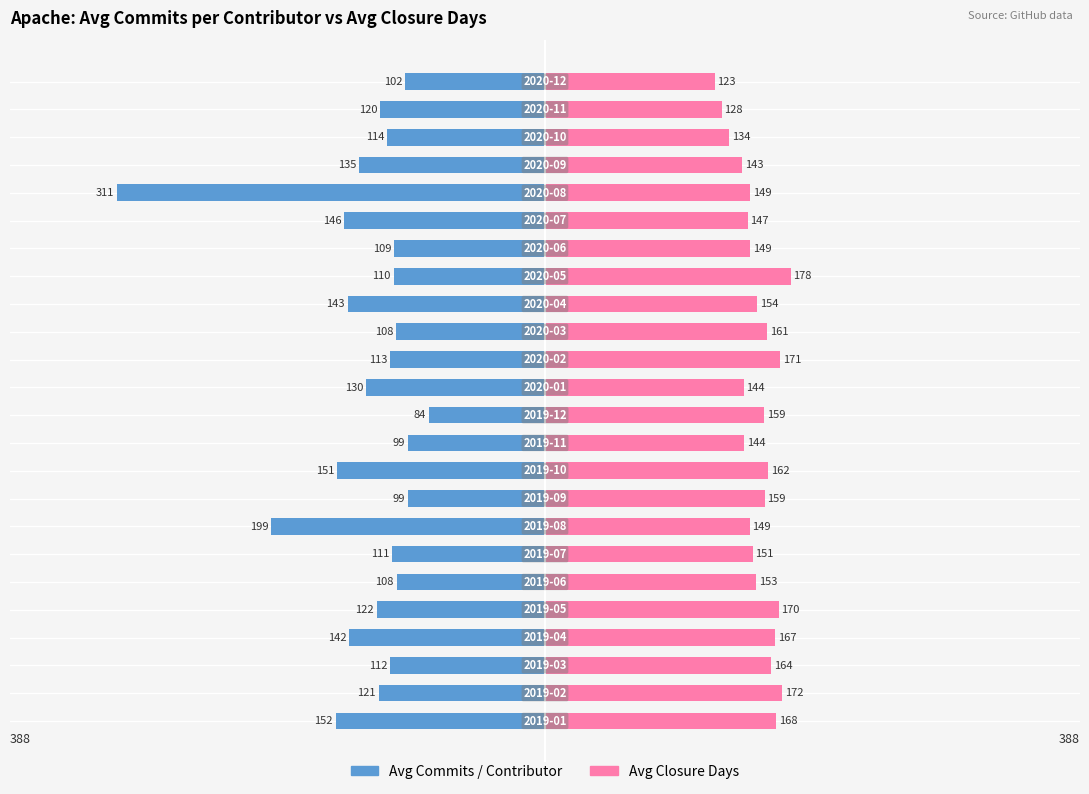

The avg_commits_per_contributor series shows -419.1 at 19. True or false?

False